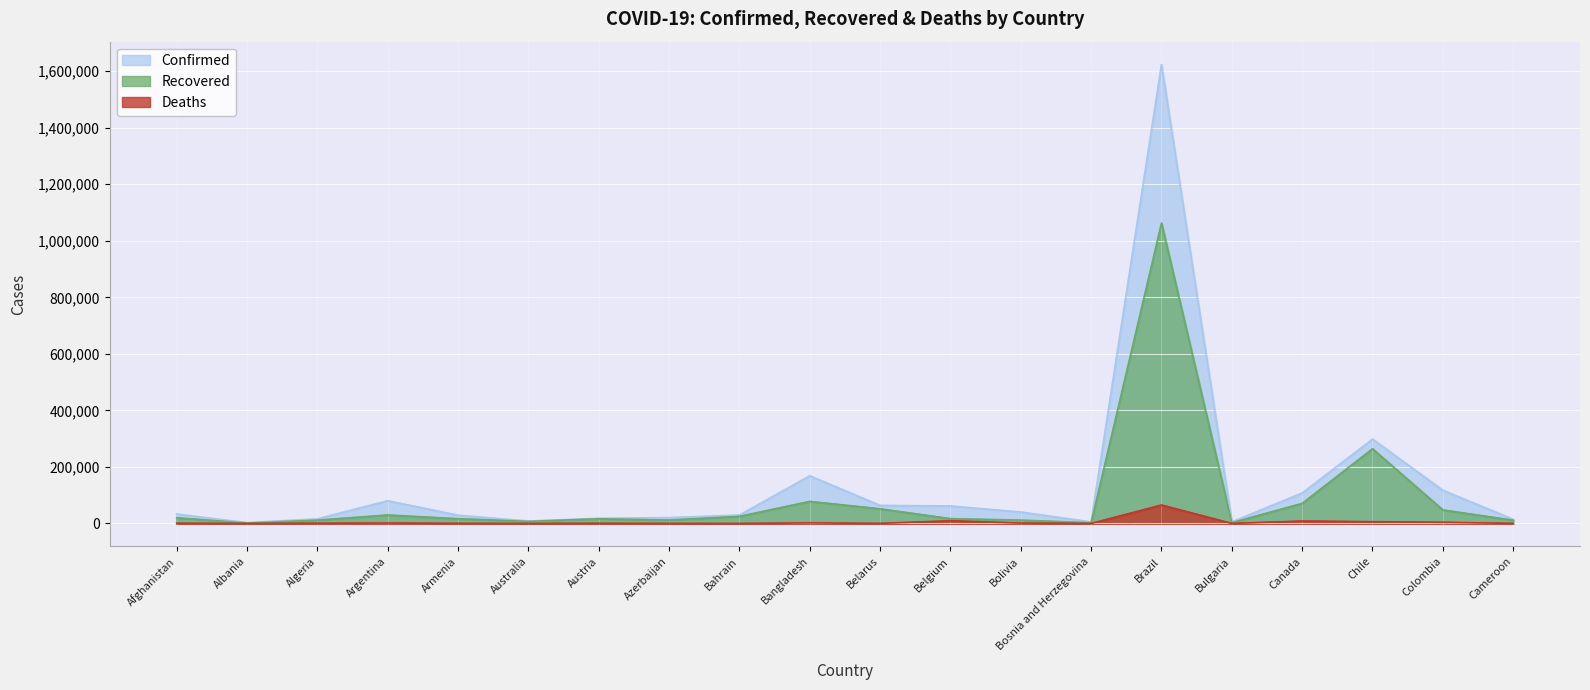

How many lines are shown in the chart?

3